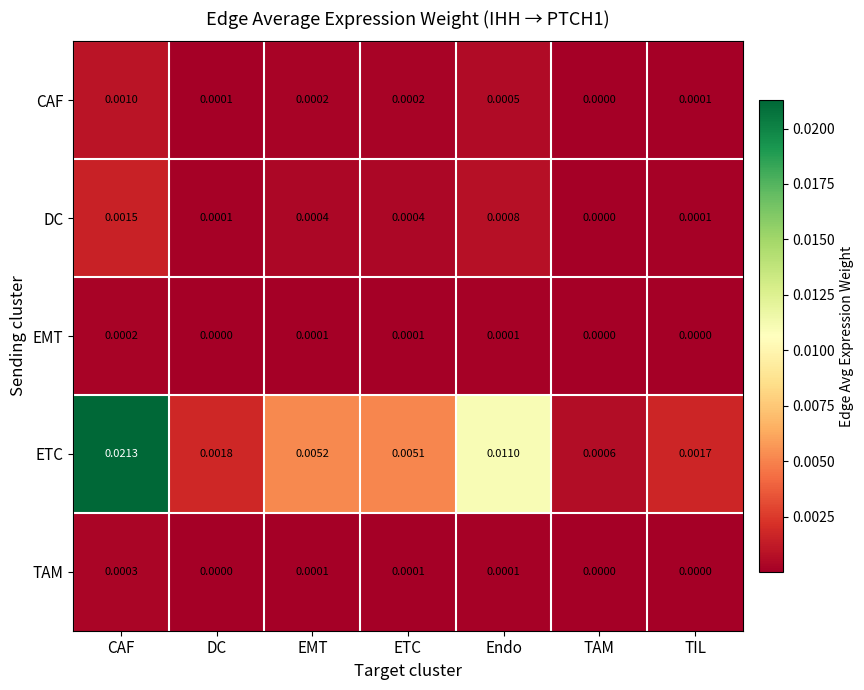

At which category is the sum across all series the highest?

CAF